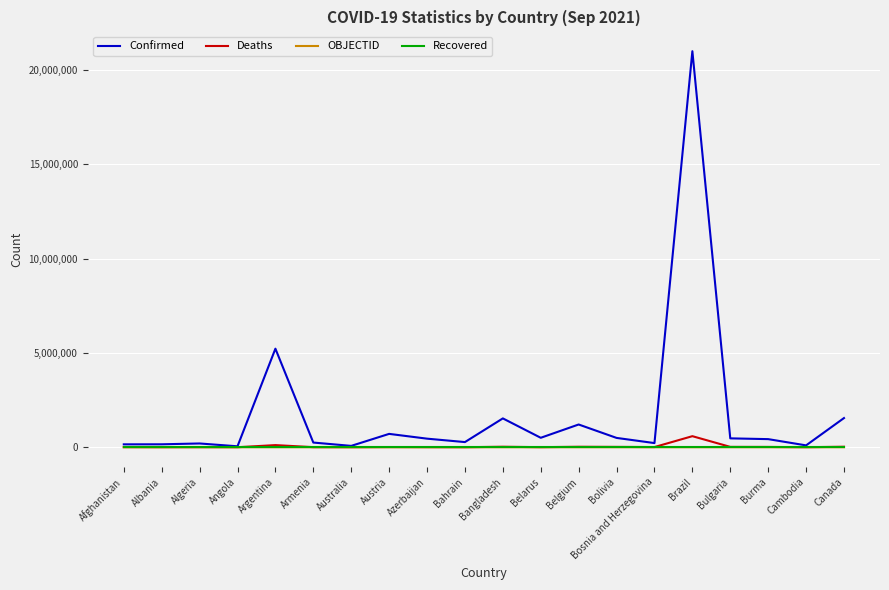

Which series has the largest range (max minus min)?

Confirmed